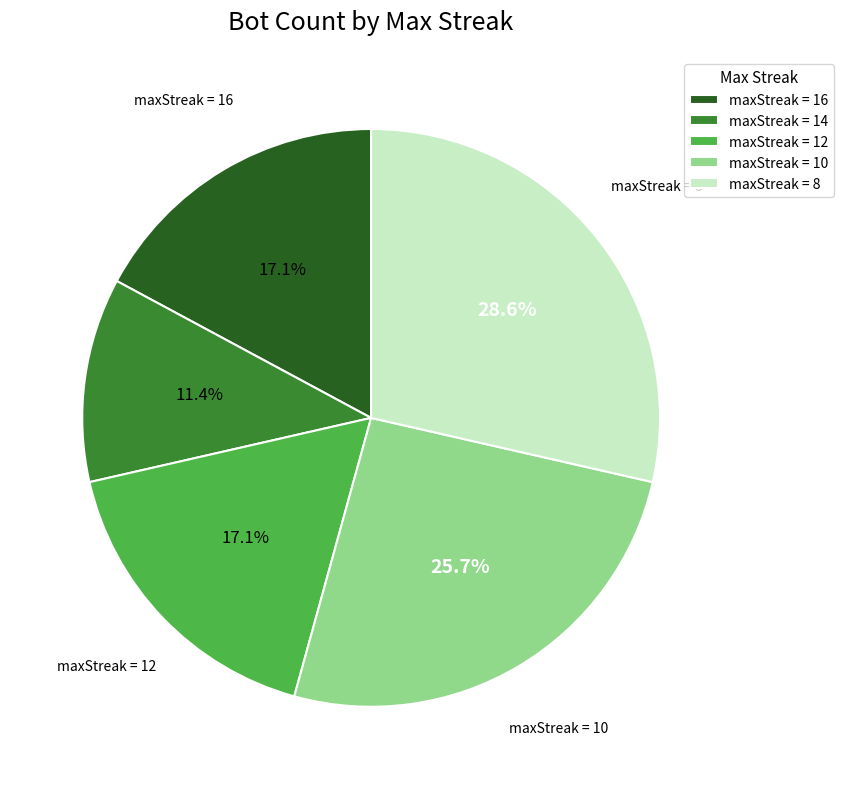

What is the total percentage of maxStreak = 14 and maxStreak = 8?

40.0%